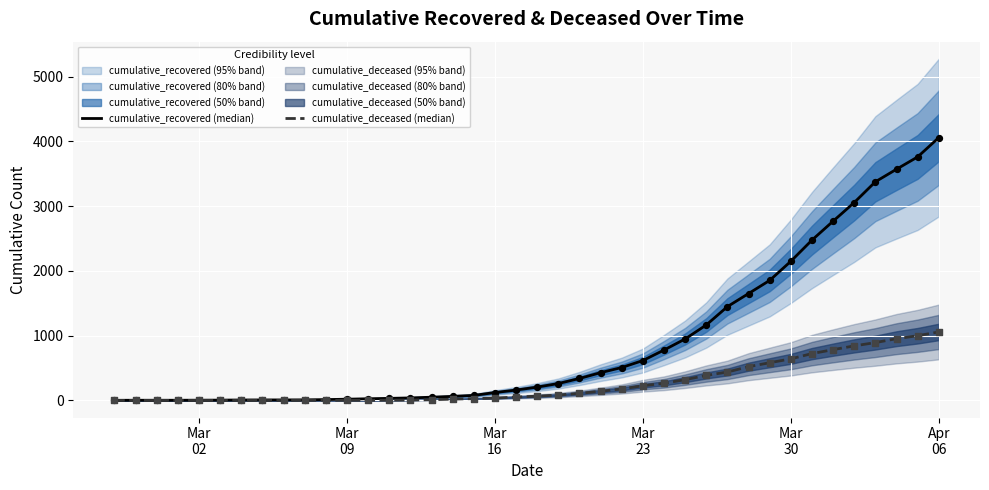

Is the value of cumulative_recovered (median) at Mar
30 greater than the value of cumulative_deceased (median) at 19?

No